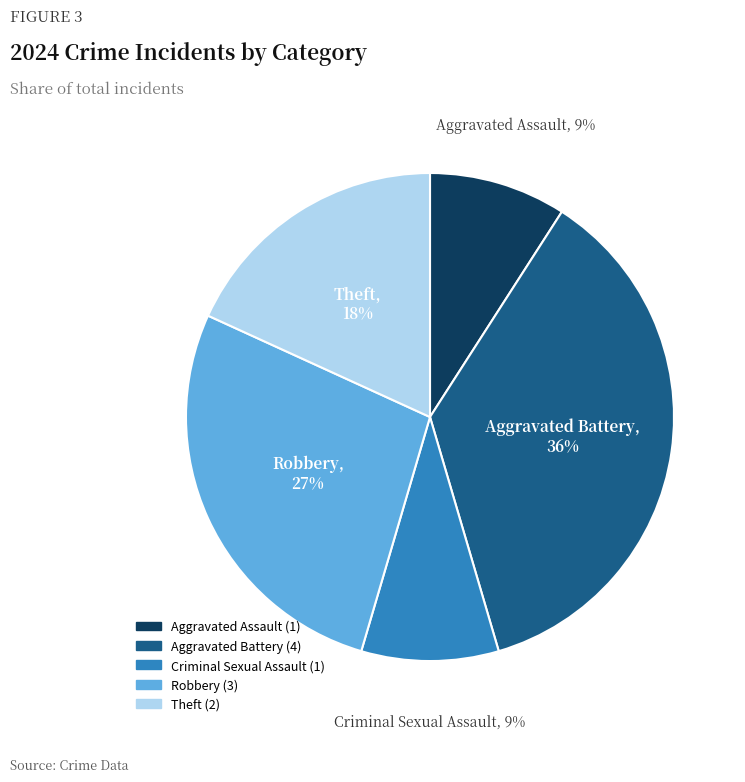

Between Aggravated Battery and Criminal Sexual Assault, which is larger?

Aggravated Battery